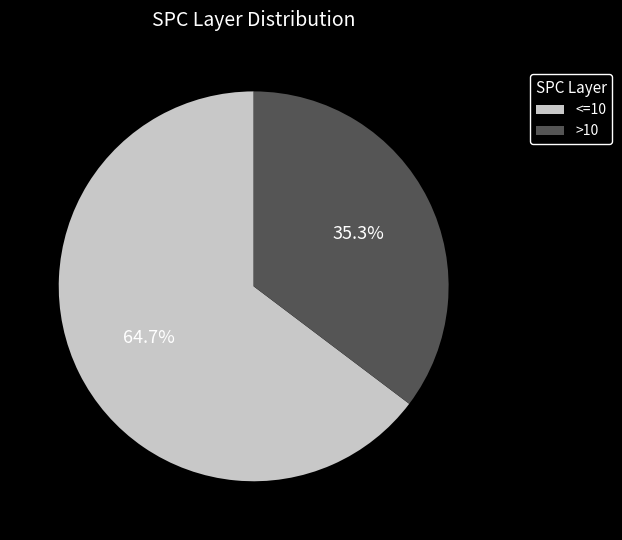

Which slice represents more than half of the pie?

<=10